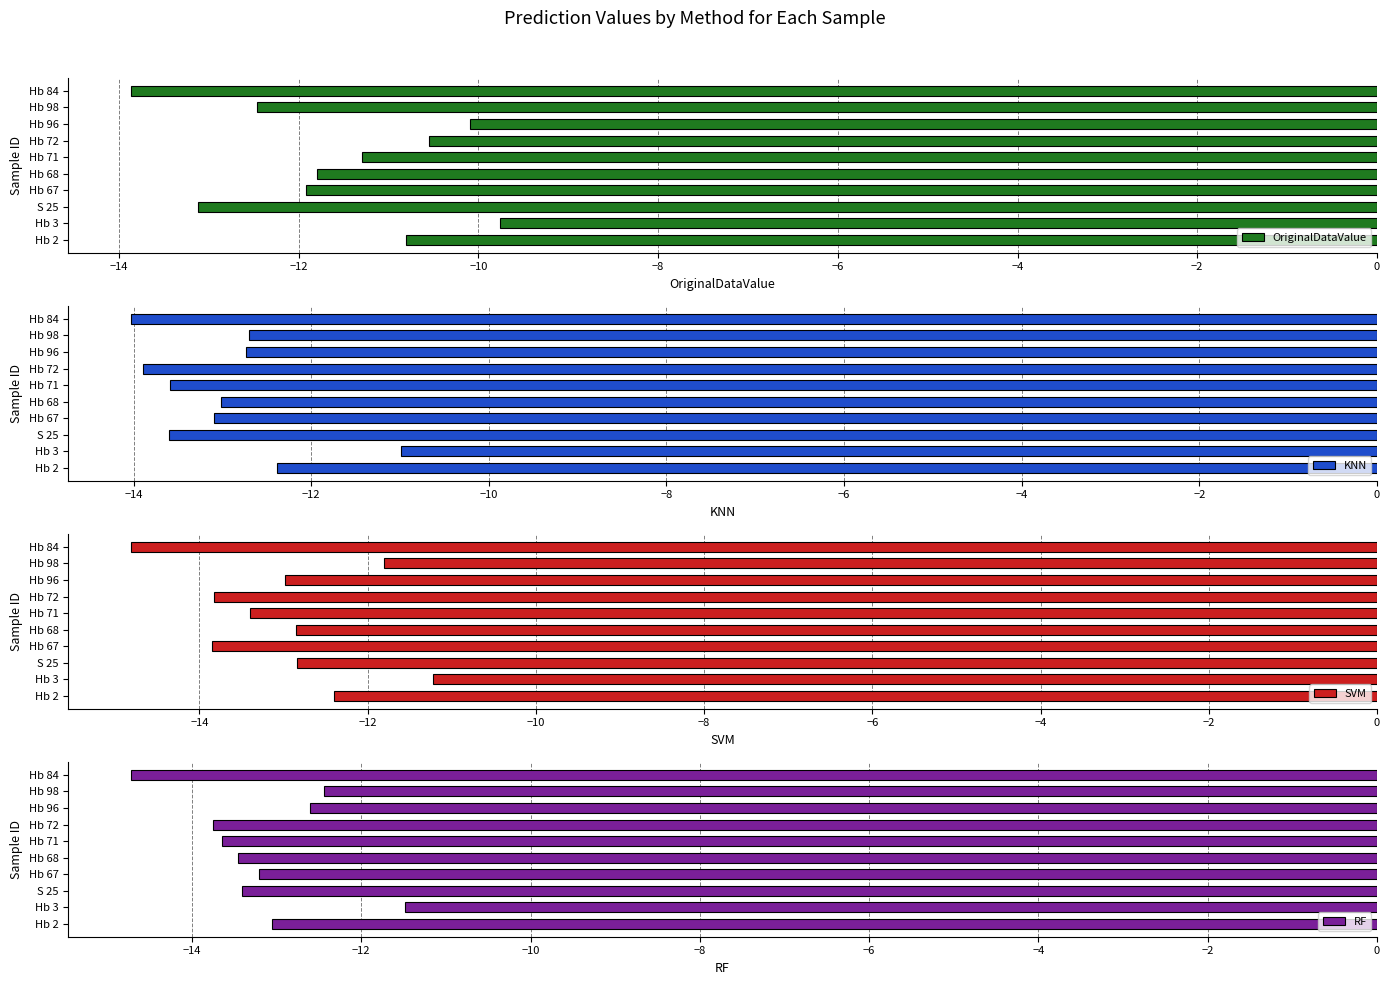

Is it true that SVM equals -18.8 at Hb 72?

False